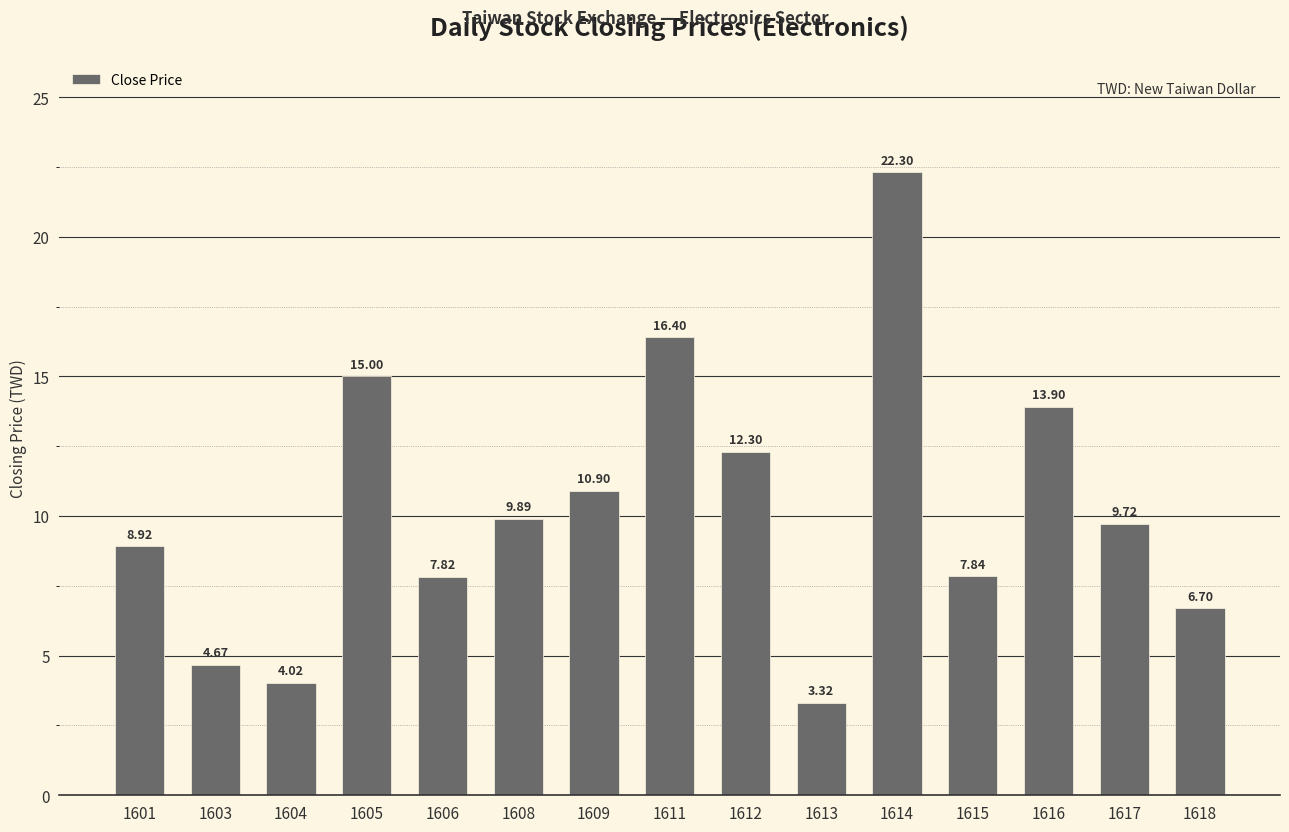

What is the ratio of the value at 1618 to the value at 1615?

0.9